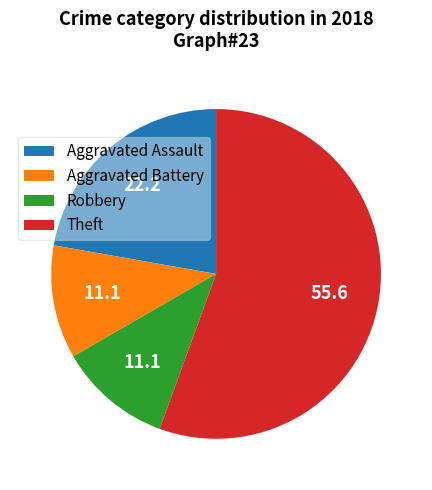

Which category has the biggest portion of the pie?

Theft